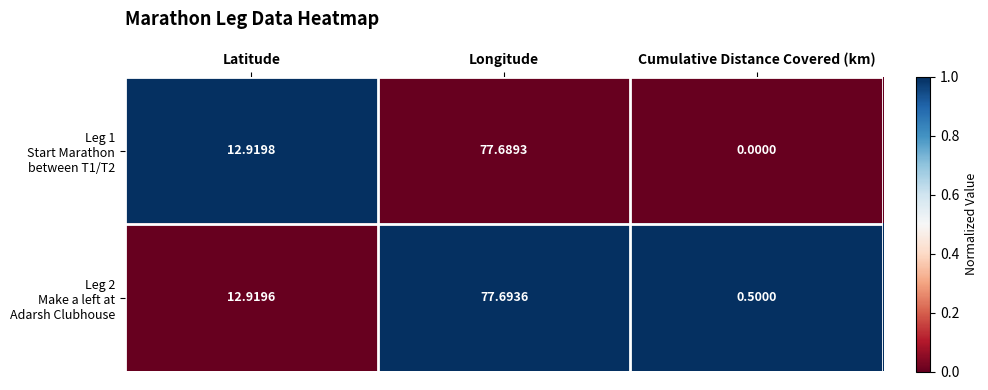

Which category has the lowest value across all series?

Cumulative Distance Covered (km)